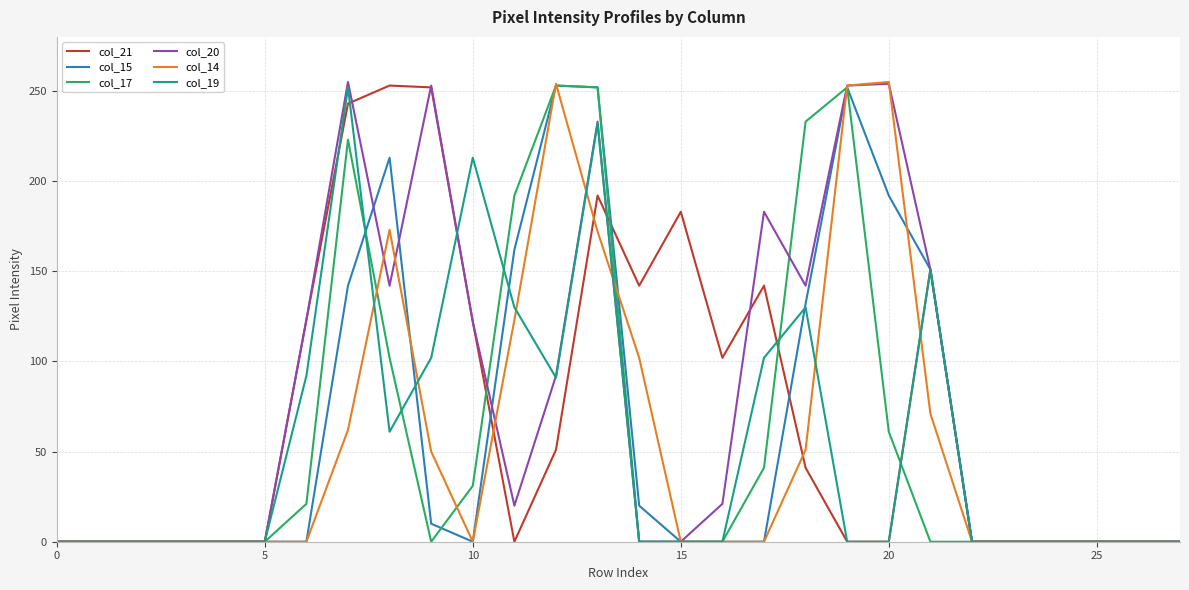

What is the maximum value shown in the chart?

255